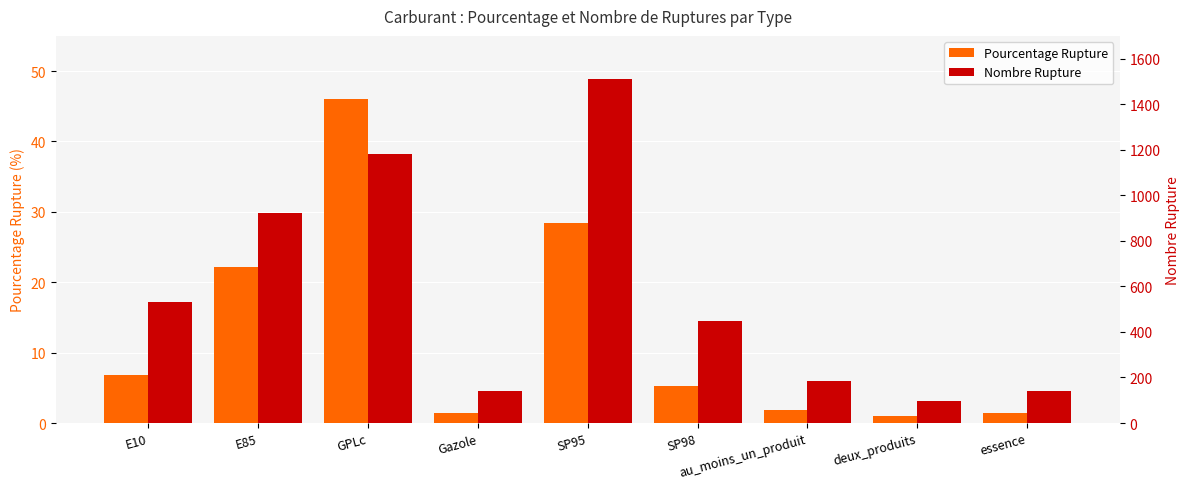

Rank the series at au_moins_un_produit from highest to lowest value.

Nombre Rupture, Pourcentage Rupture